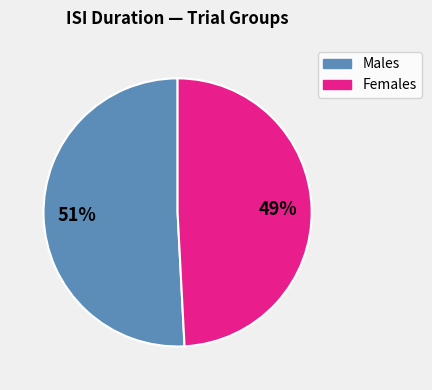

To the nearest percent, what is the difference between the largest and smallest slice percentages?

2%